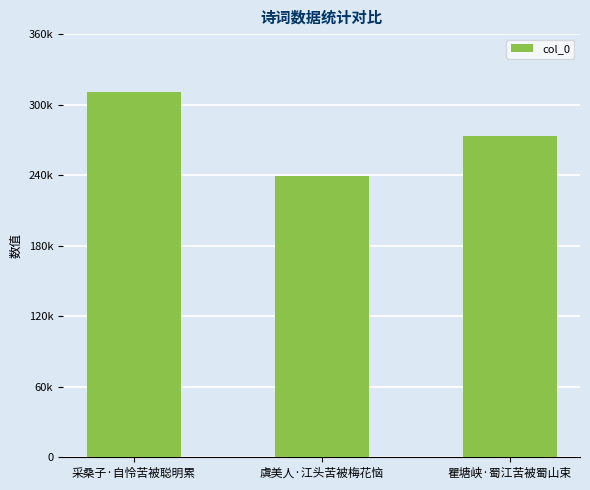

What is the difference between the second highest and minimum values?

34487